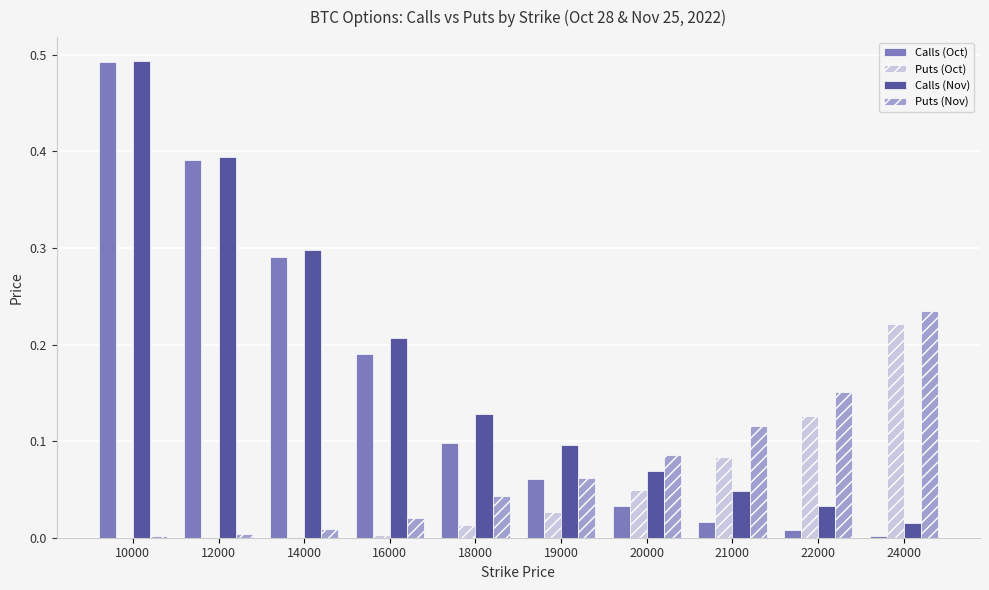

What is the sum of all Puts (Nov) values?

0.7